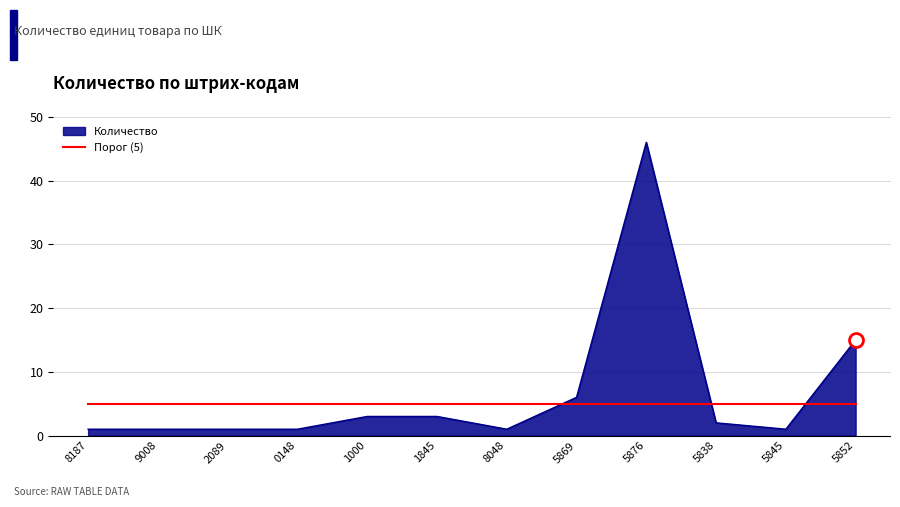

True or false: Порог (5) and Количество intersect in this chart.

True